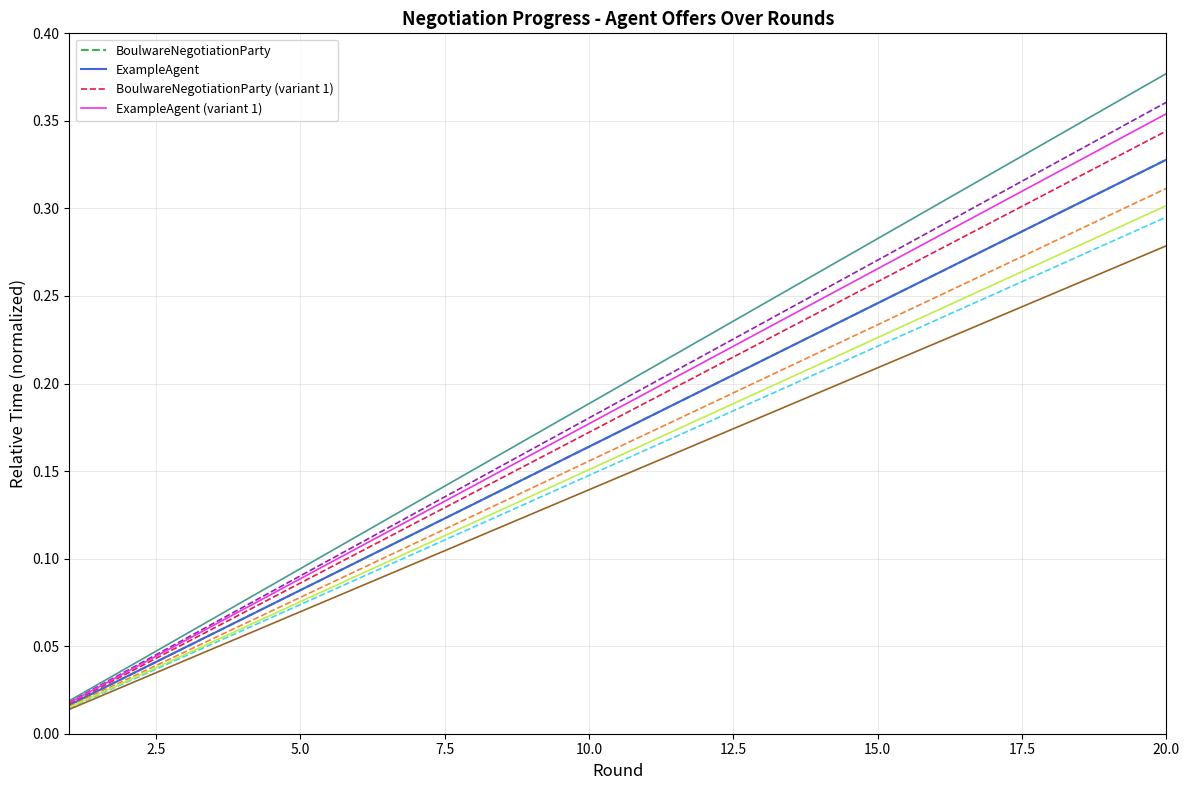

What is the average value of the BoulwareNegotiationParty (variant 1) series?

0.2